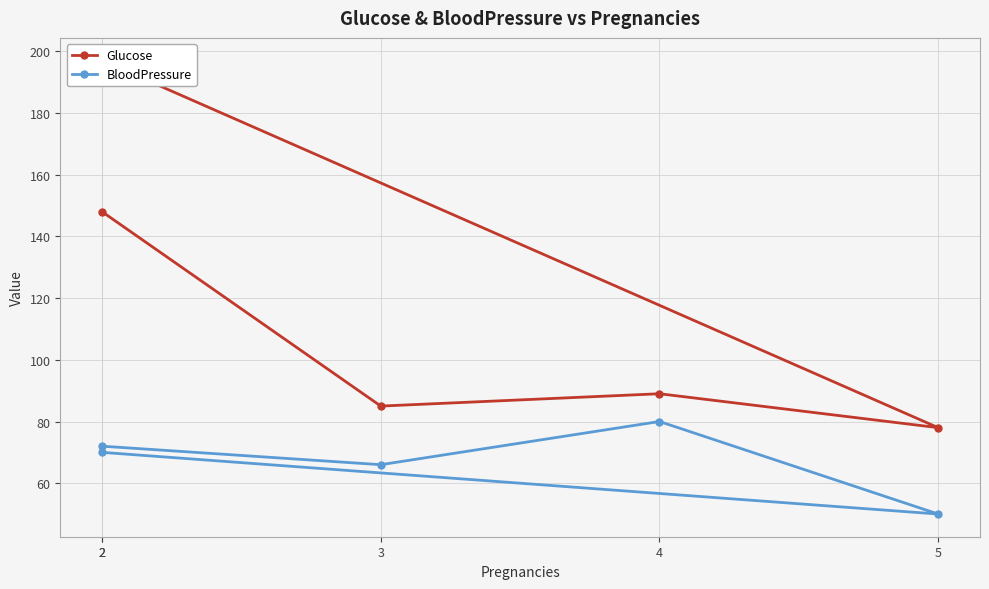

True or false: BloodPressure and Glucose intersect in this chart.

False